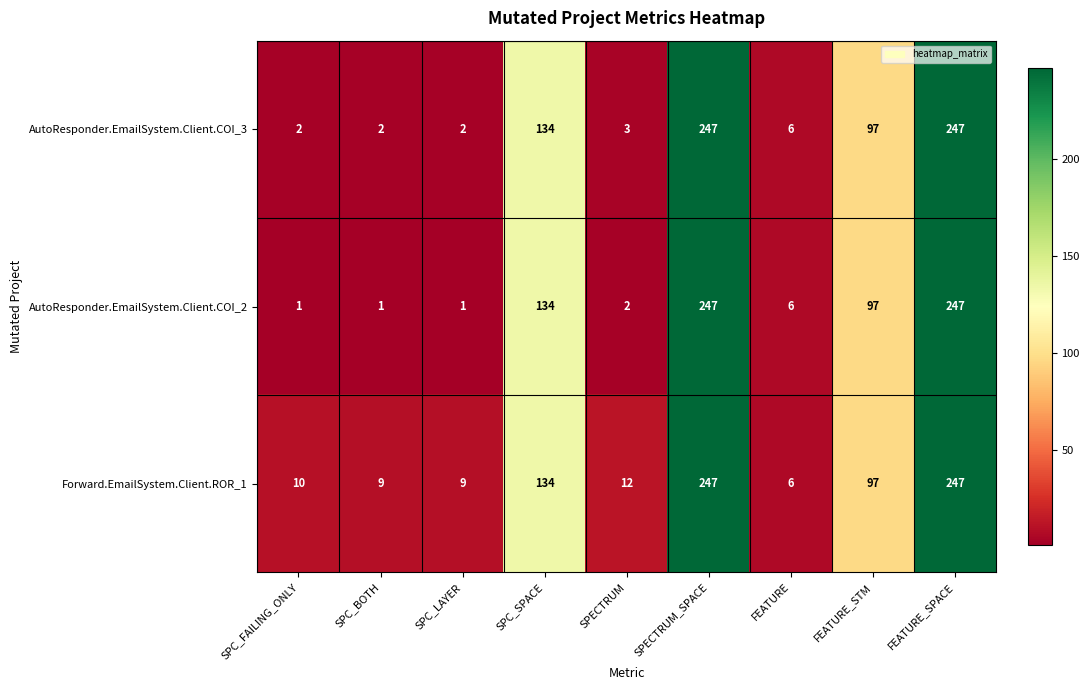

What is the maximum value shown in the chart?

247